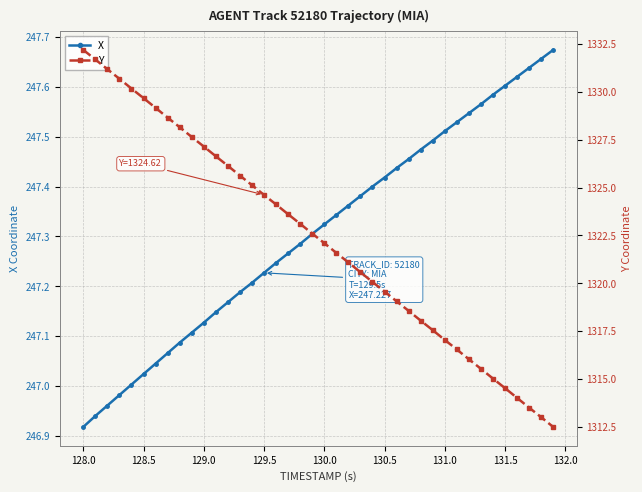

At which label does X reach its minimum?

128.0